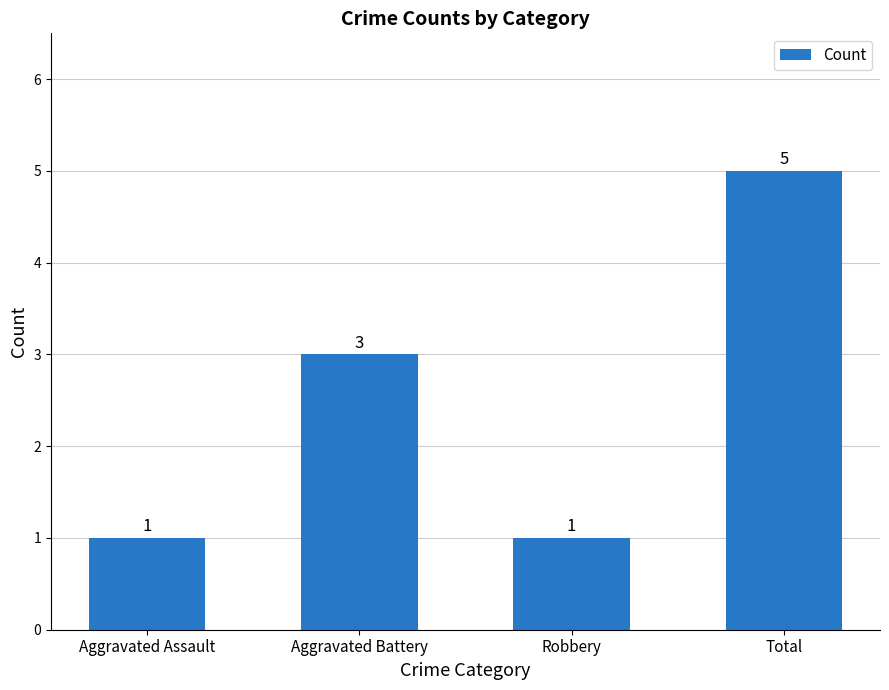

What position from the left is Total?

4